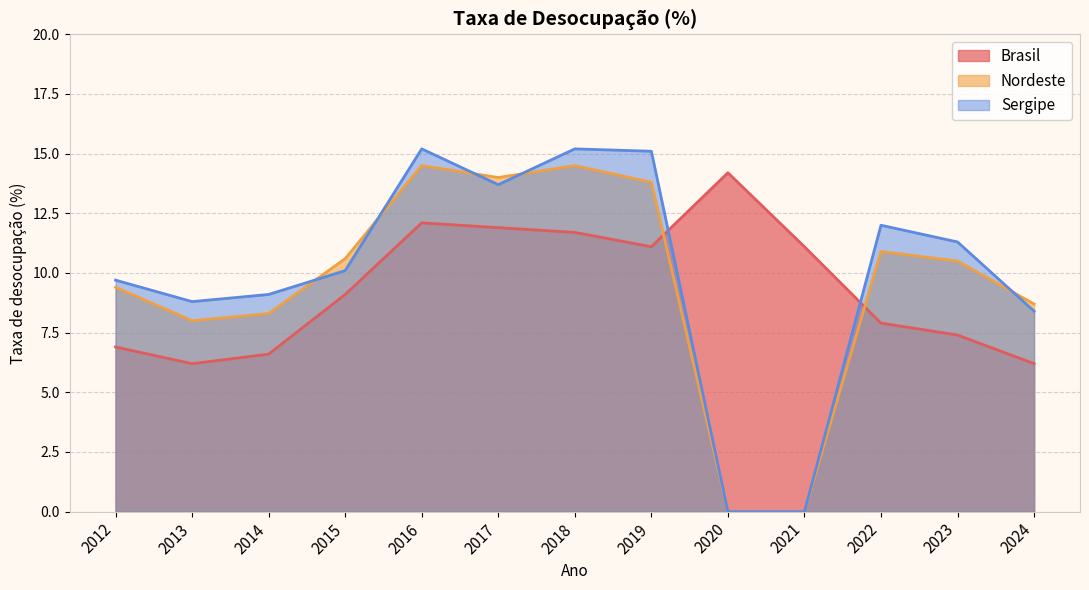

Which has a higher value, 2016 or 2018?

2016